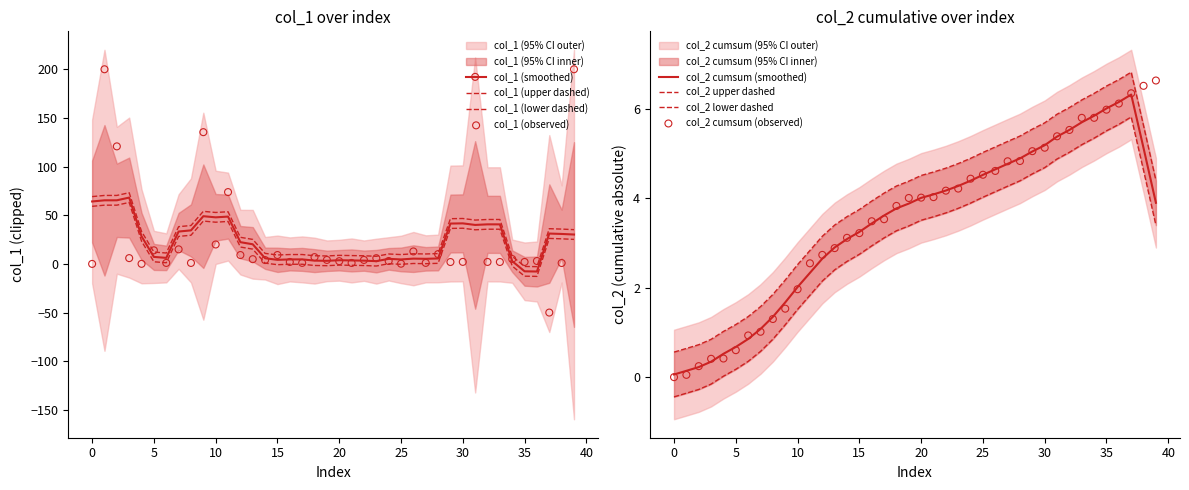

Which series has the largest total across all categories?

col_1